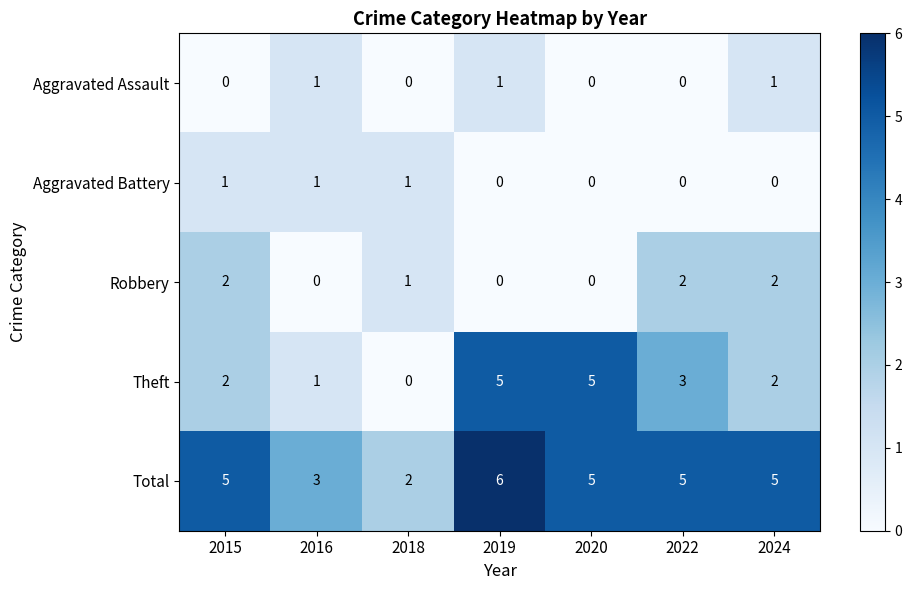

At which category is the sum across all series the highest?

2019